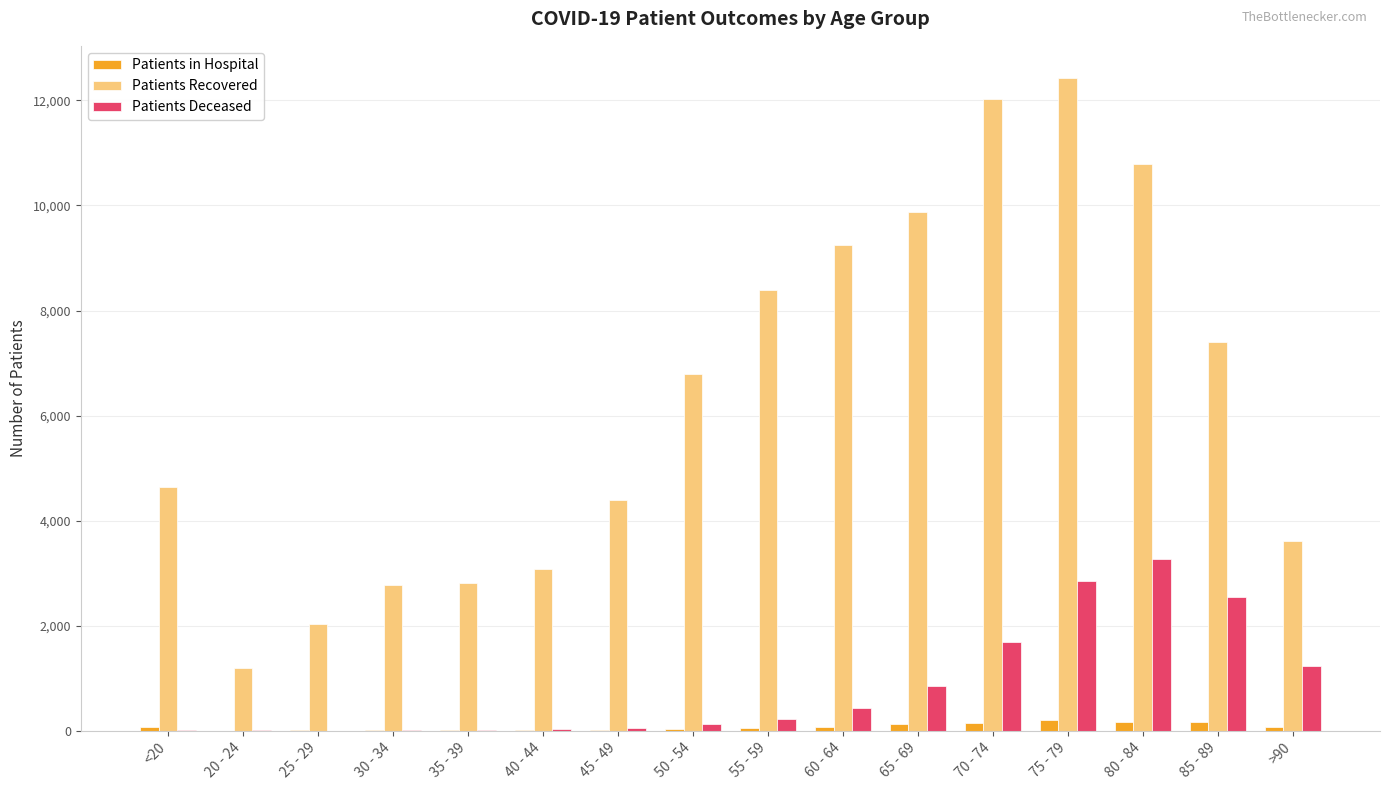

At which category is the sum across all series the highest?

75 - 79